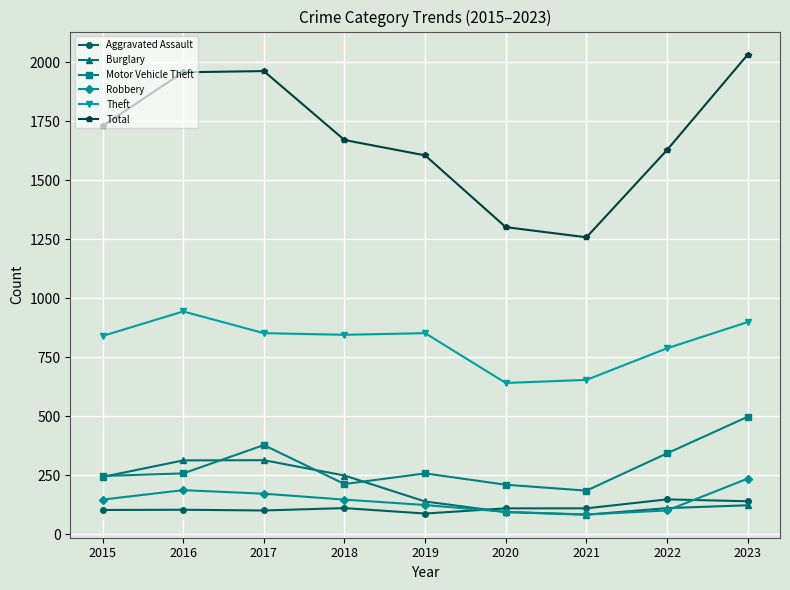

Where is Motor Vehicle Theft nearest to the value 341?

2022